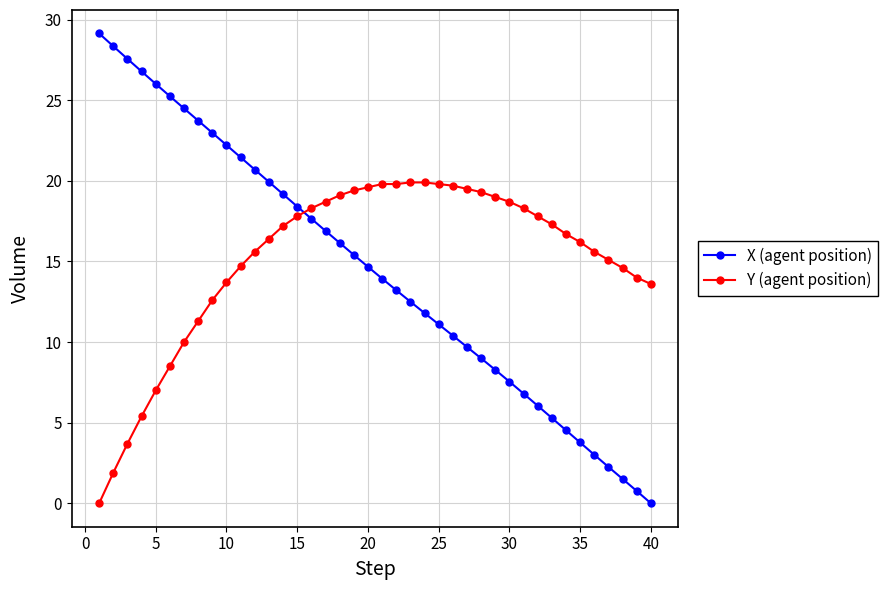

What are all the series names shown in the legend?

X (agent position), Y (agent position)